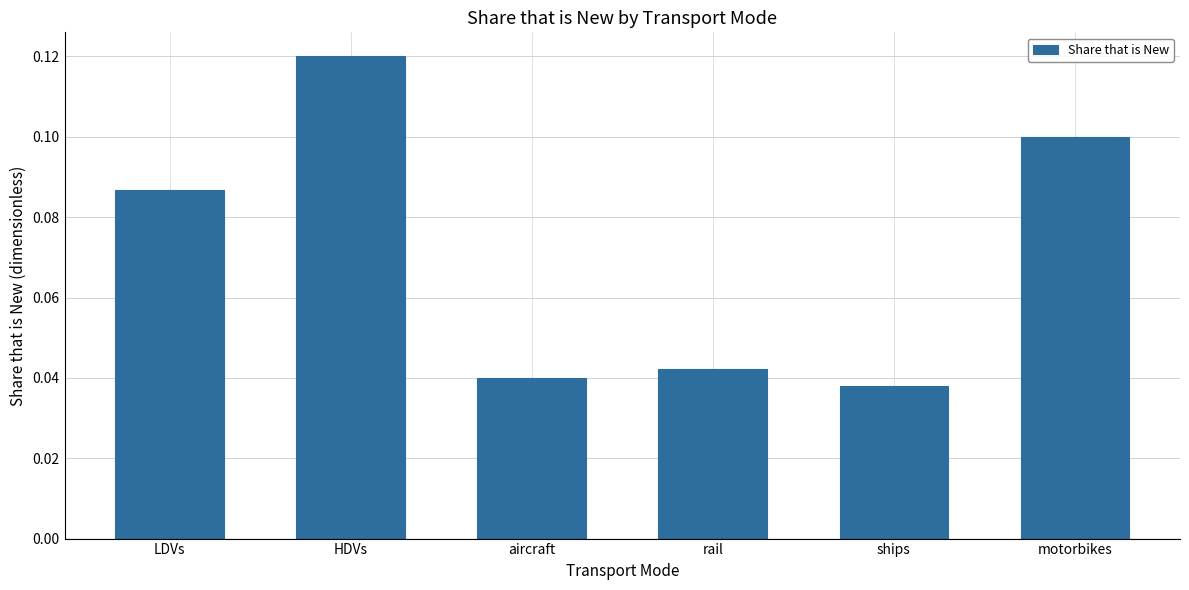

What is the sum of all values?

0.4